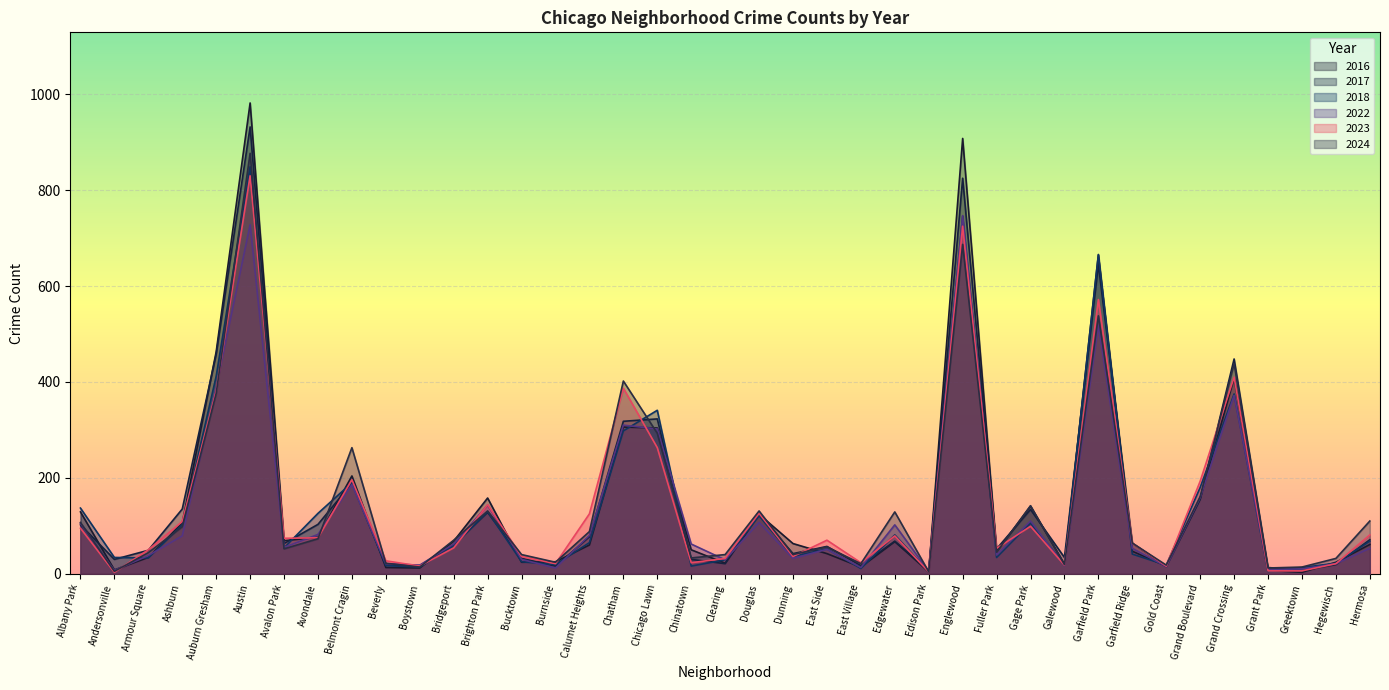

What is the highest value of the 2023 series?

830